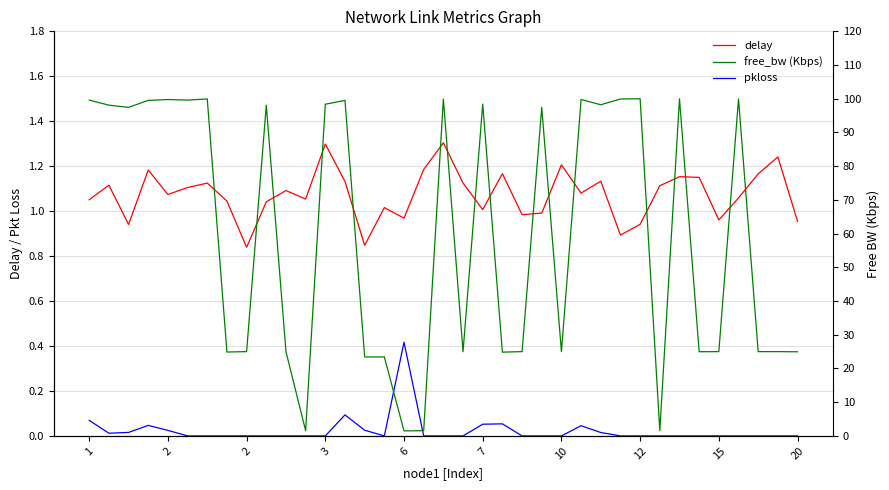

True or false: delay and pkloss intersect in this chart.

False